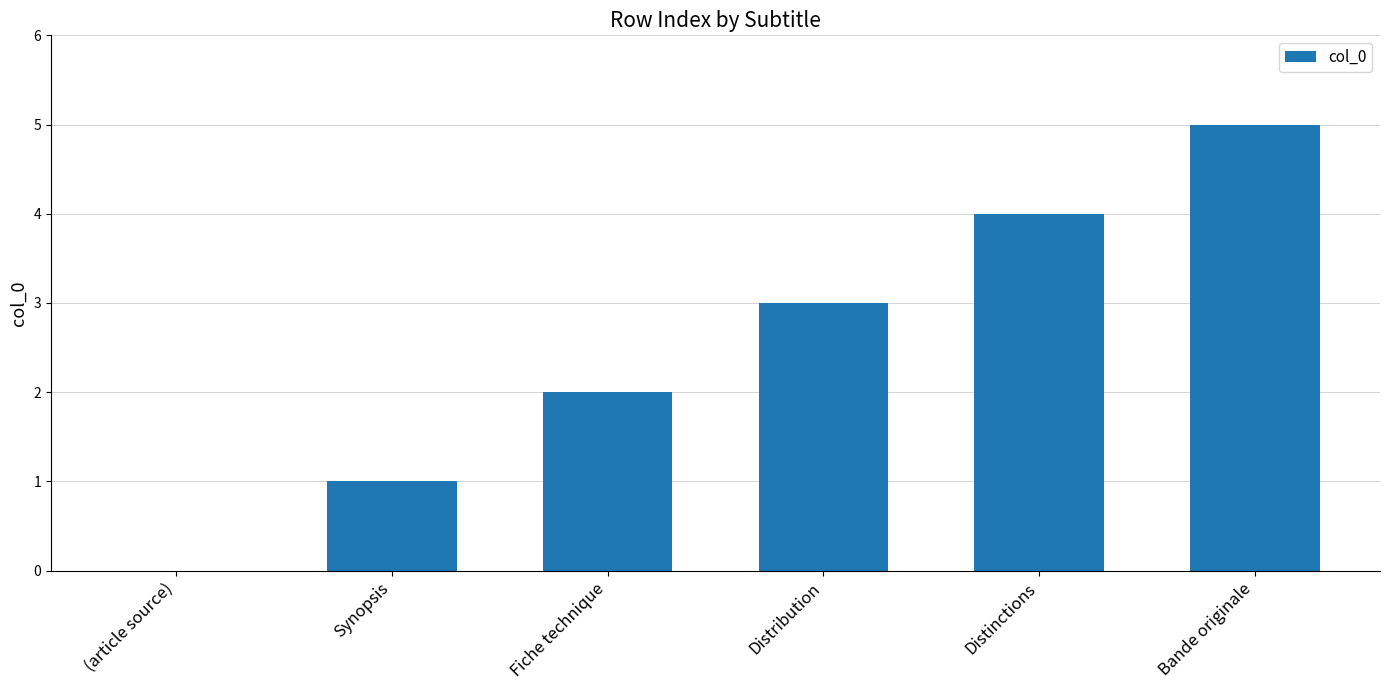

At which category does the chart reach its peak across all series?

Bande originale